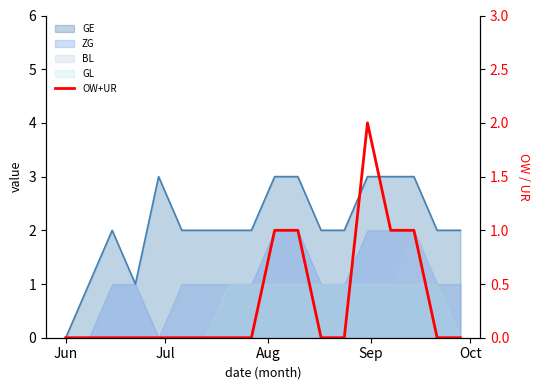

Does the chart have visible grid lines?

No